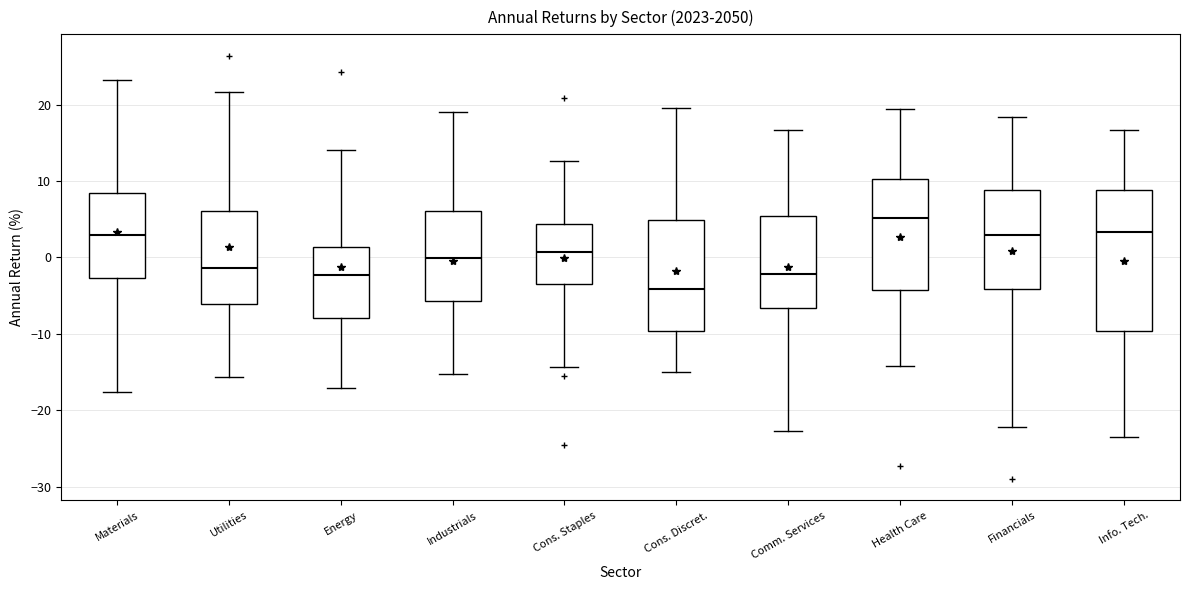

Reading left to right, read every box against the y-axis: the position of its median line, the range the box covers, and the ends of its whiskers. The values are not printed on the chart, so give them approximately, as read against the axis.

Materials: median 3, box -3 to 8, whiskers -18 to 23
Utilities: median -1, box -6 to 6, whiskers -16 to 22
Energy: median -2, box -8 to 1, whiskers -17 to 14
Industrials: median 0, box -6 to 6, whiskers -15 to 19
Cons. Staples: median 1, box -3 to 4, whiskers -14 to 13
Cons. Discret.: median -4, box -10 to 5, whiskers -15 to 20
Comm. Services: median -2, box -7 to 5, whiskers -23 to 17
Health Care: median 5, box -4 to 10, whiskers -14 to 19
Financials: median 3, box -4 to 9, whiskers -22 to 18
Info. Tech.: median 3, box -10 to 9, whiskers -24 to 17